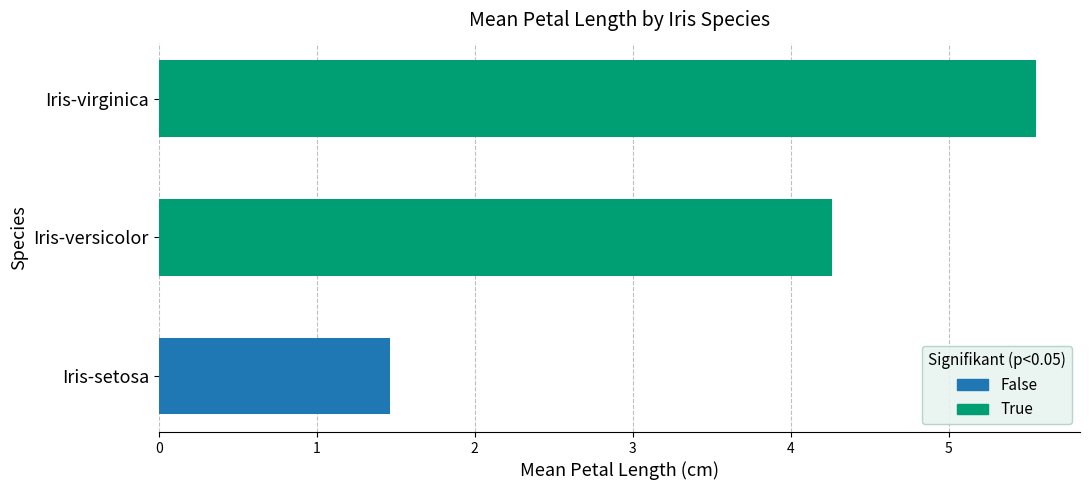

List the labels in order of value, largest first.

Iris-virginica, Iris-versicolor, Iris-setosa